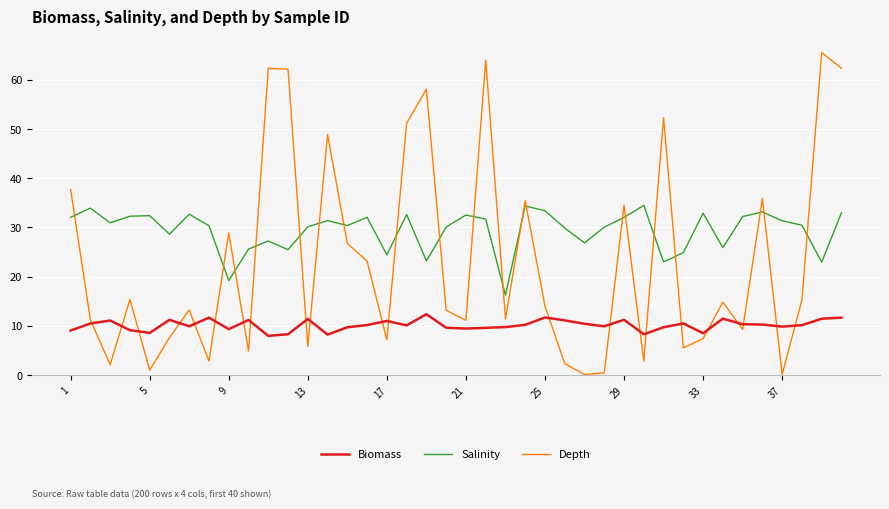

Which series has the largest total across all categories?

Salinity